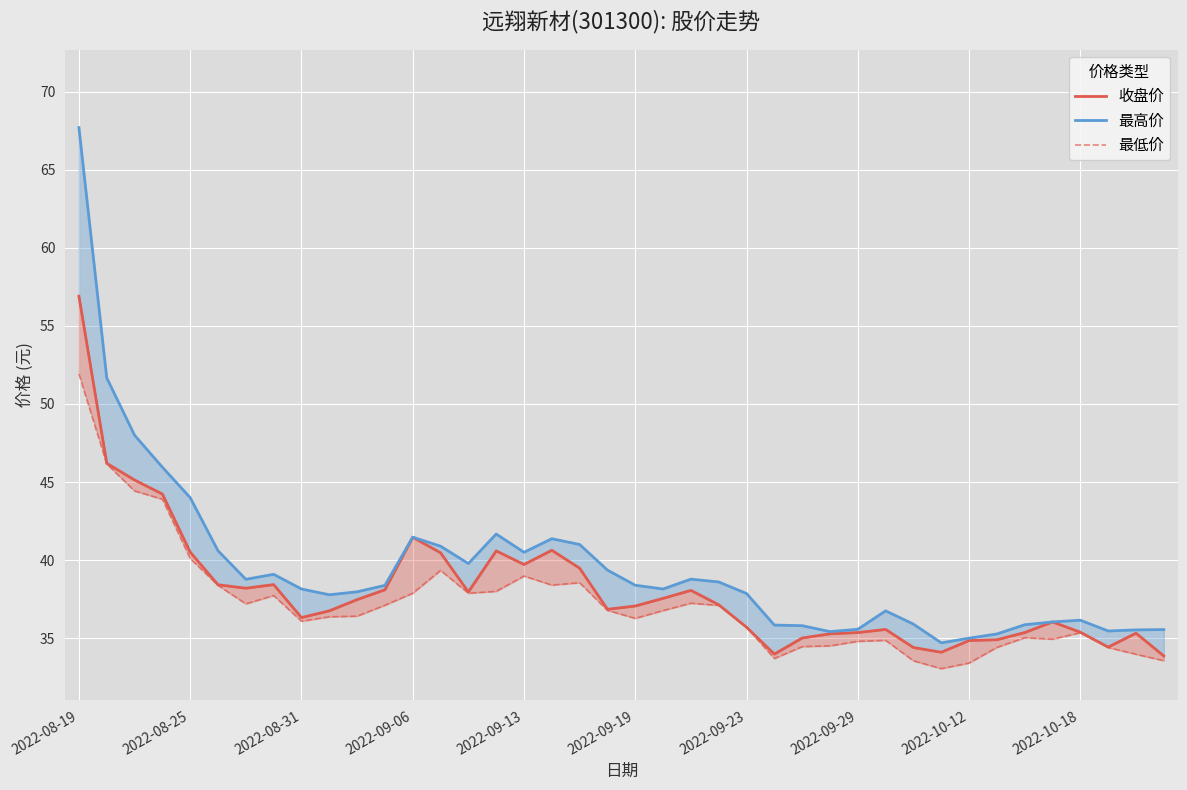

What is the difference between the second highest and minimum values in the 最低价 series?

13.1